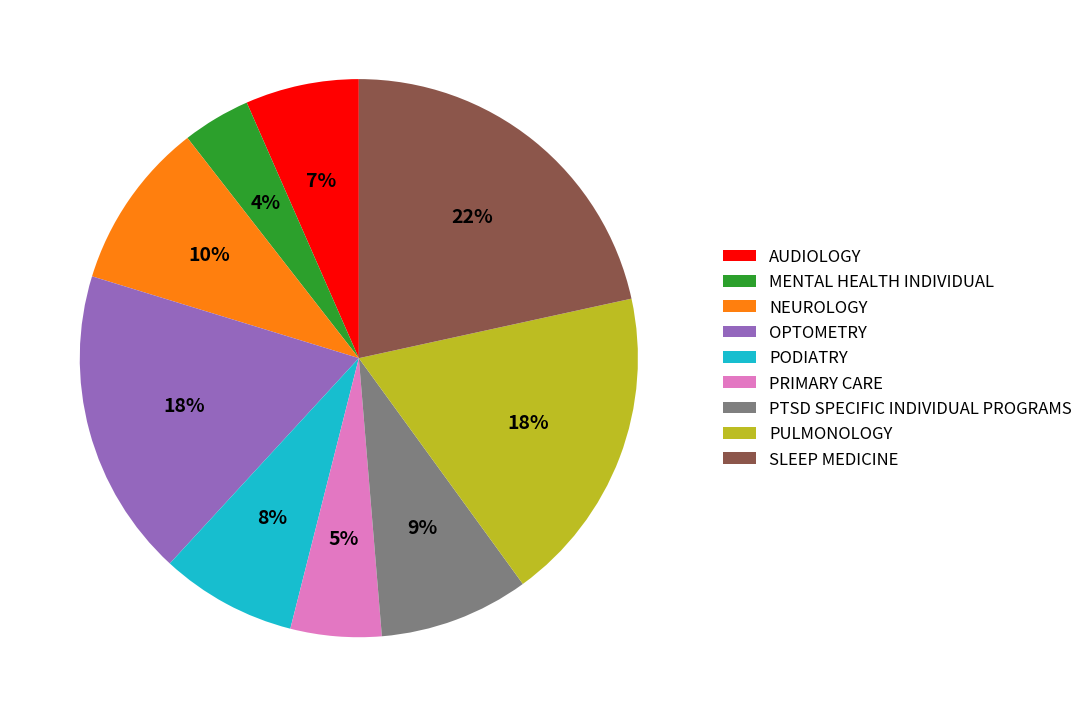

To the nearest percent, what is the combined percentage of NEUROLOGY and MENTAL HEALTH INDIVIDUAL?

14%